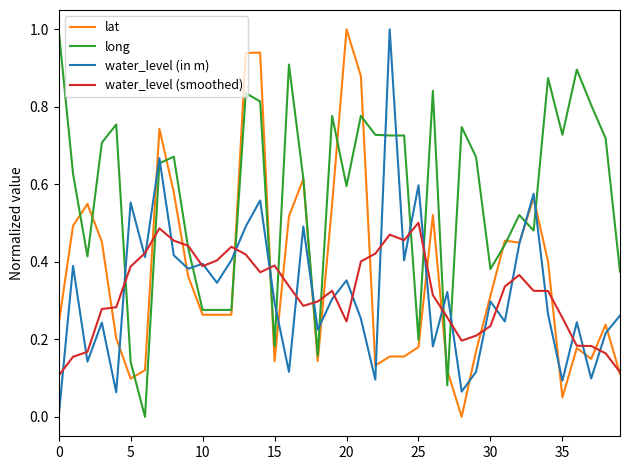

Which series has the largest total across all categories?

long